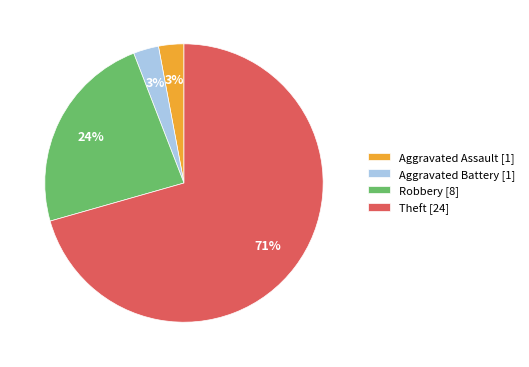

What is the ratio of the value at Aggravated Assault [1] to the value at Aggravated Battery [1]?

1.0